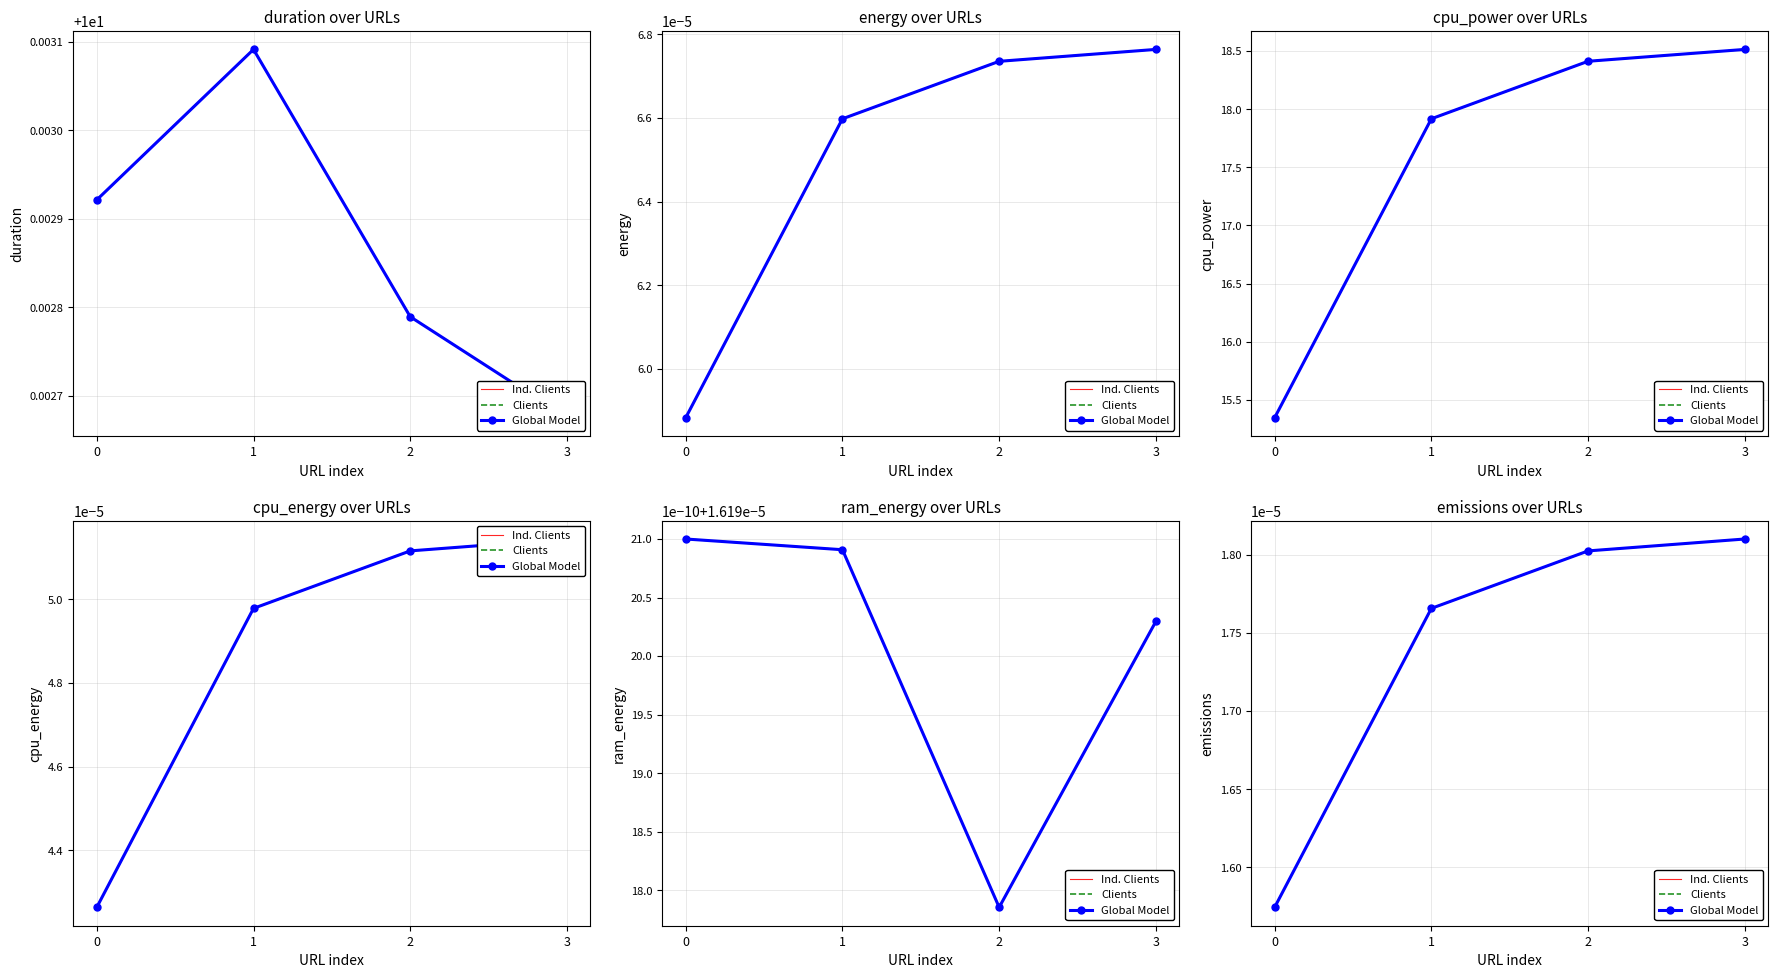

True or false: Ind. Clients has a value of 0.0 at 2.

True